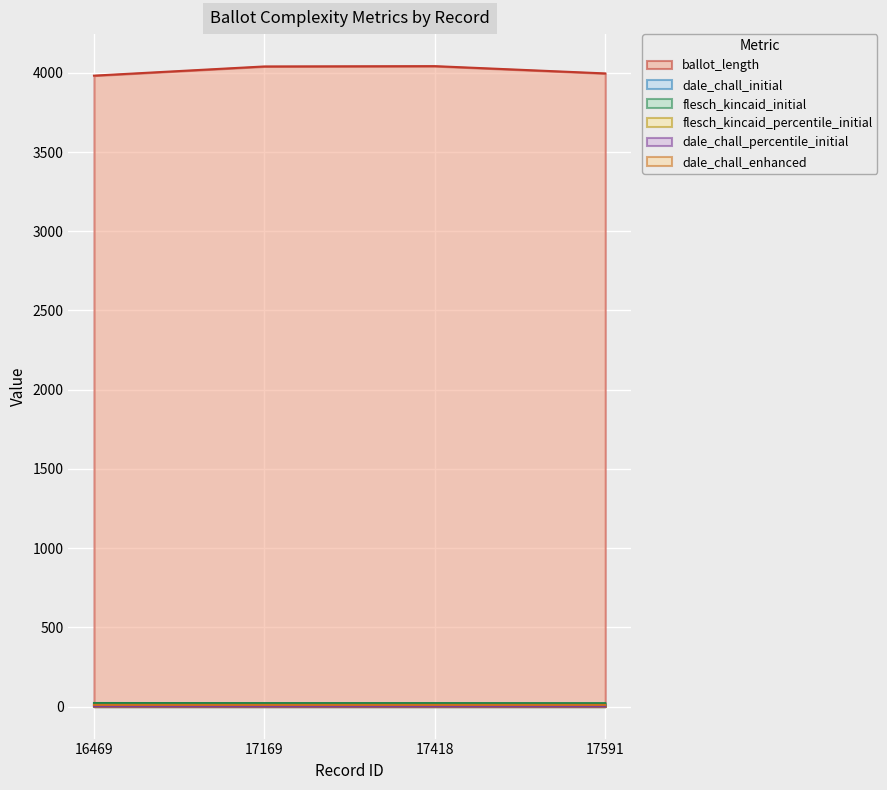

What value does the flesch_kincaid_initial series have at 16469?

22.4